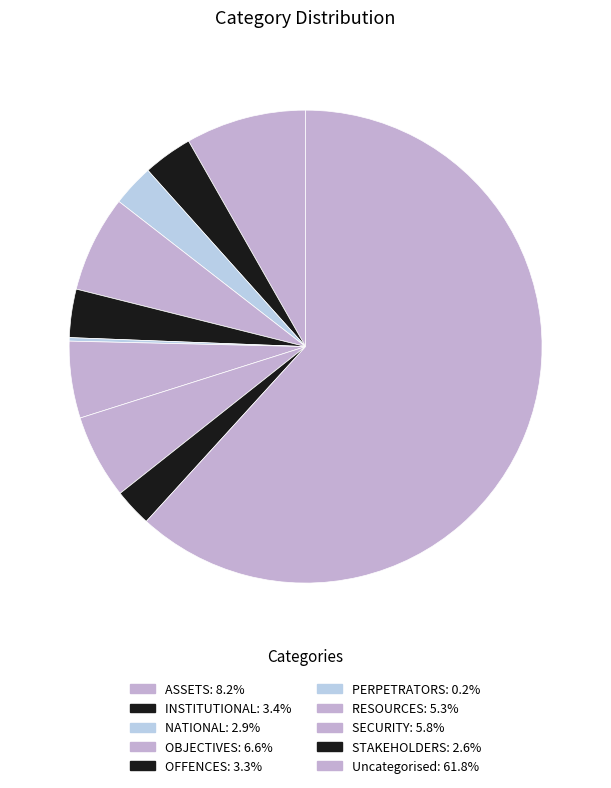

What is the total percentage of OFFENCES and STAKEHOLDERS?

5.9%